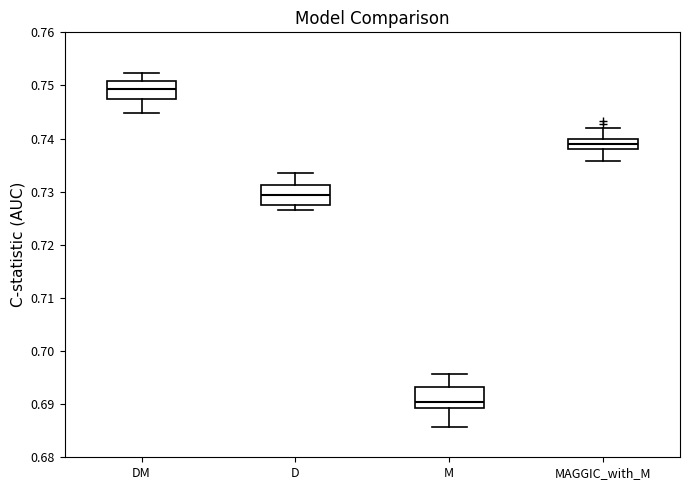

Which box has the lowest median line?

M